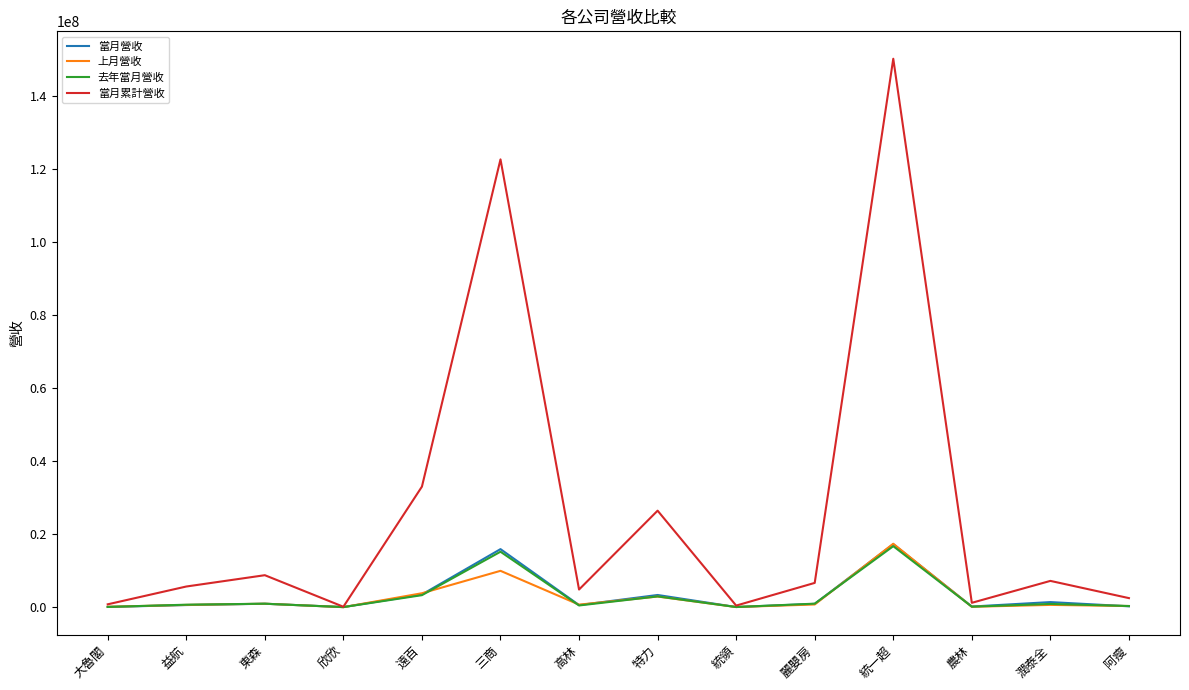

In 去年當月營收, how many points are higher than both neighbors (excluding endpoints)?

5